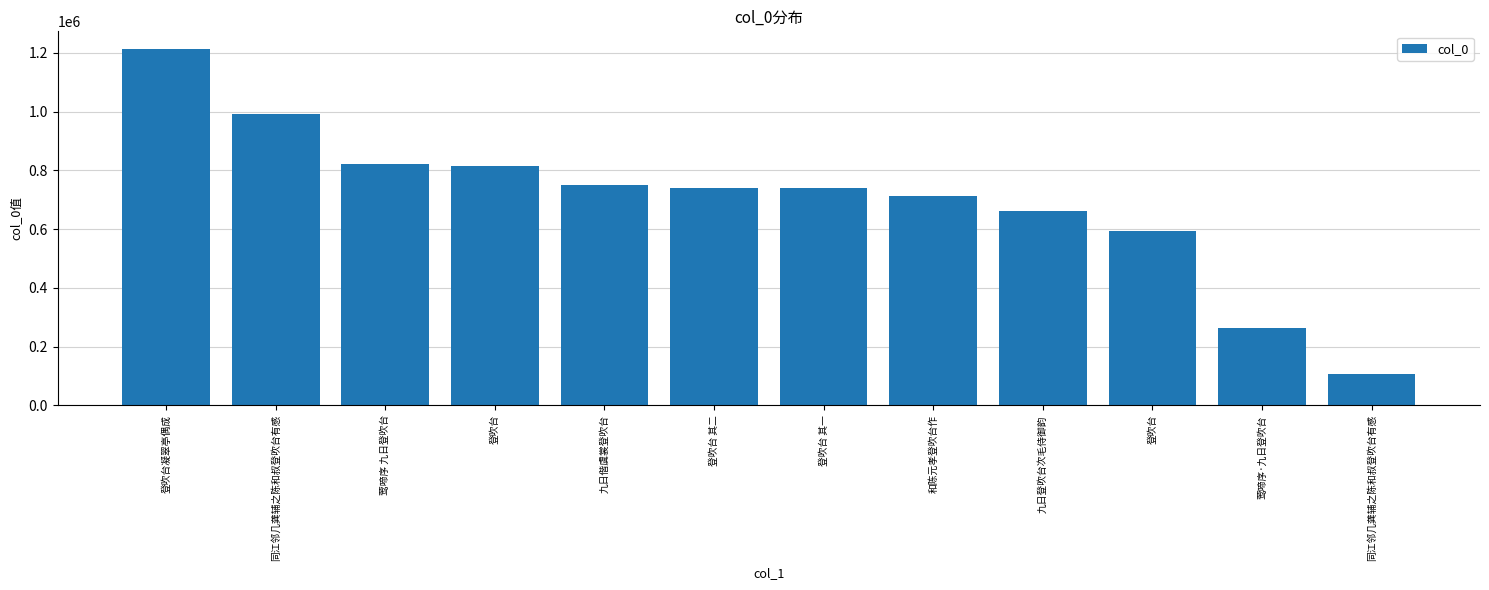

Does the chart contain any negative values?

No